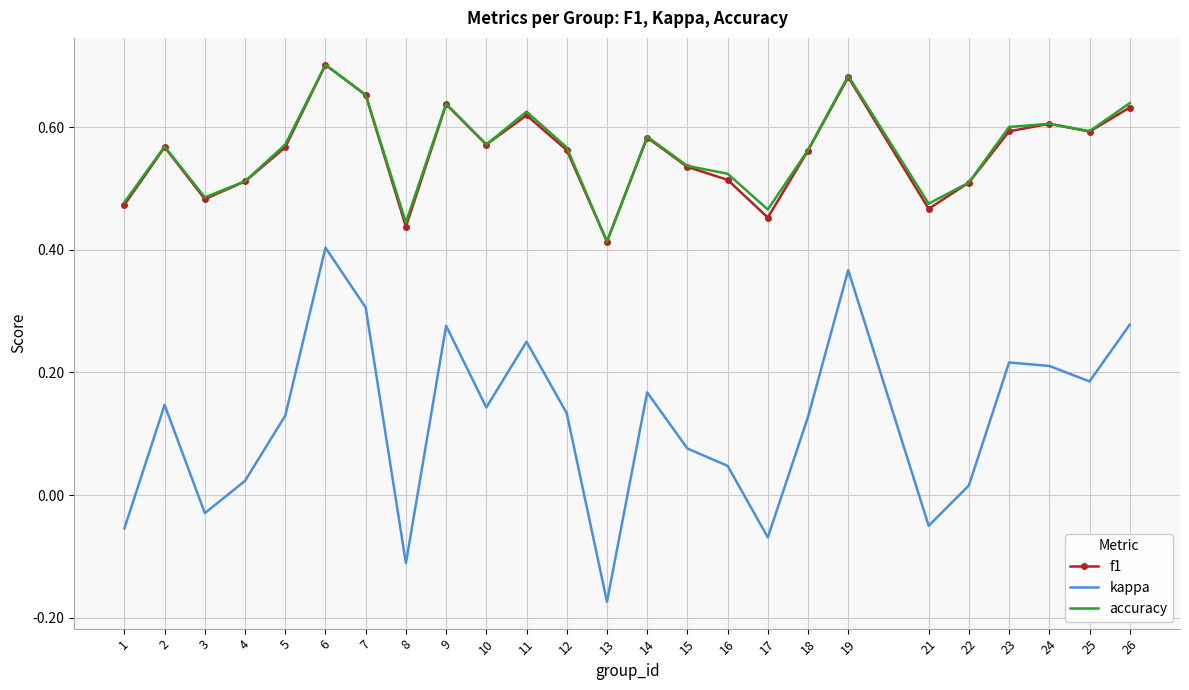

The value of accuracy at 24 is 0.6. True or false?

True